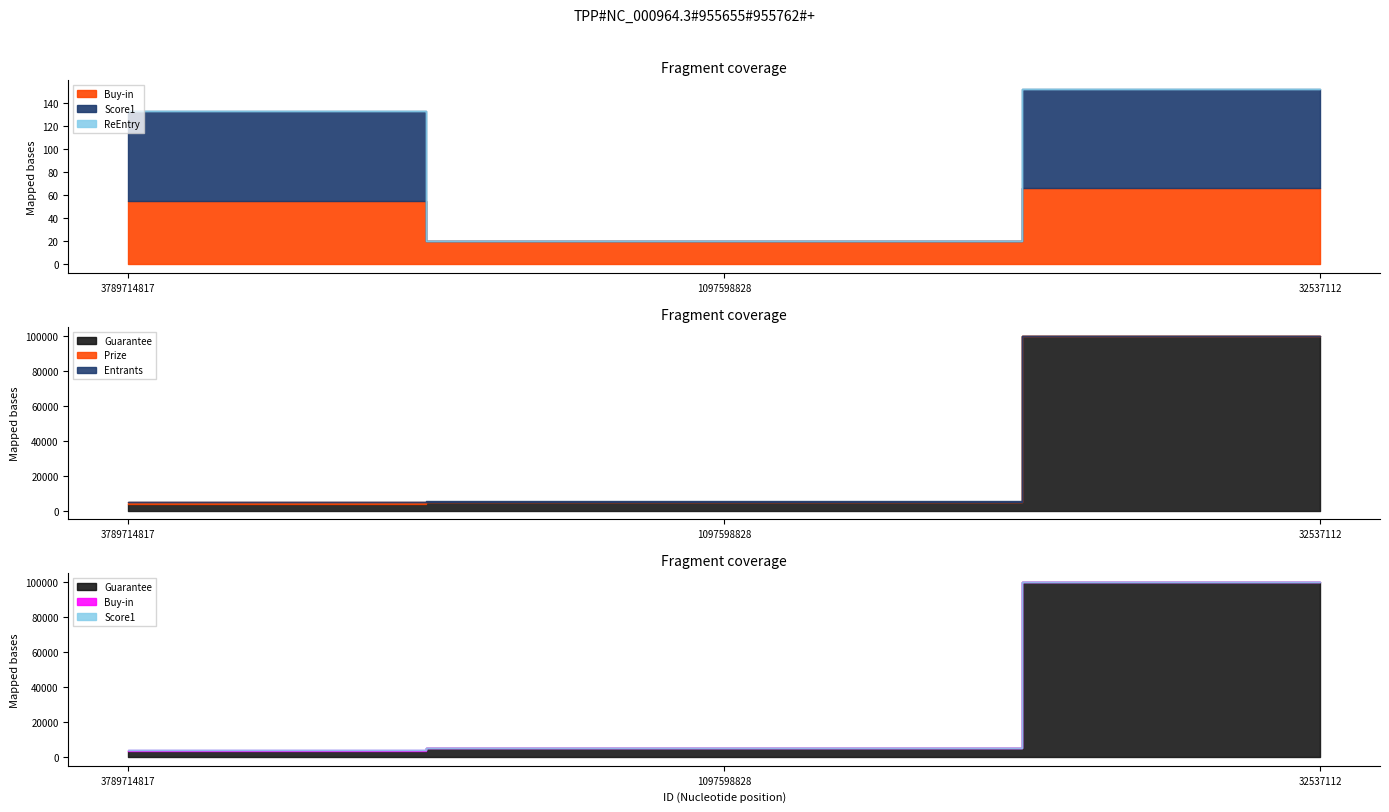

Reading left to right, extract all data points from this chart.

Buy-in: 3789714817=55.0	1097598828=20.0	32537112=66.0
Guarantee: 3789714817=3750.0	1097598828=5000.0	32537112=100000.0
Entrants: 3789714817=75.0	1097598828=189.0	32537112=44.0
Prize: 3789714817=943.5	1097598828=0.0	32537112=0.0
ReEntry: 3789714817=0.0	1097598828=0.0	32537112=0.0
Score1: 3789714817=78.0	1097598828=0.0	32537112=86.0